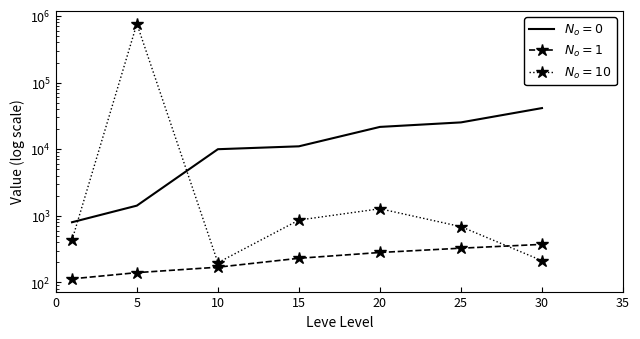

At 10, list the series in order from smallest to largest.

Leve Gil, currentAveragePrice, Leve EXP